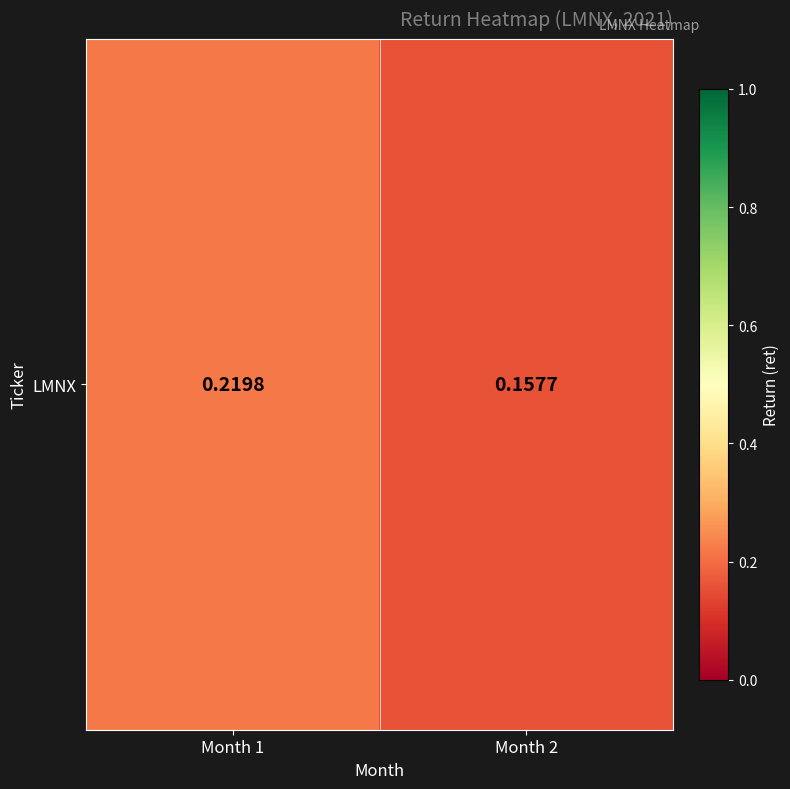

How many data points does each series have?

2